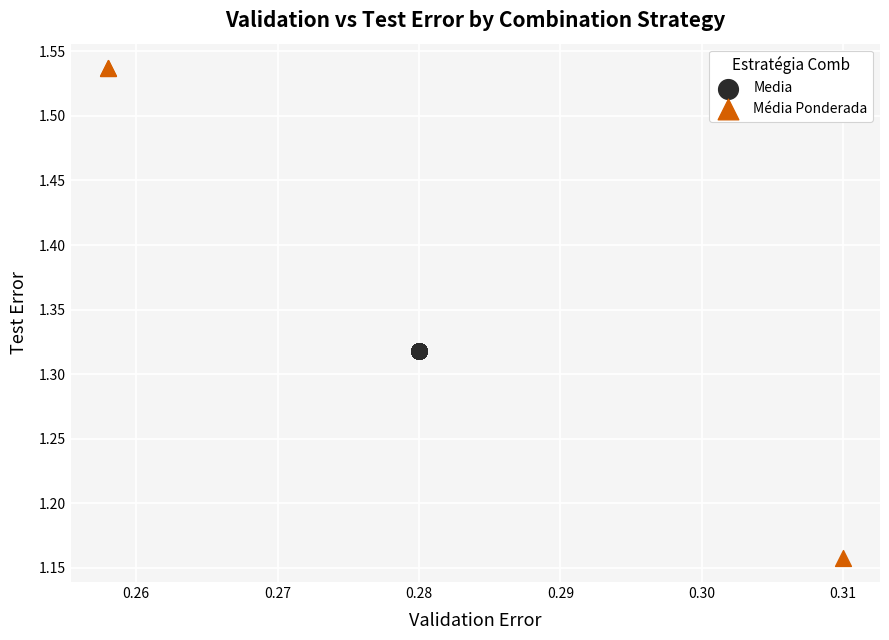

Which series contains the lowest Y value?

Média Ponderada